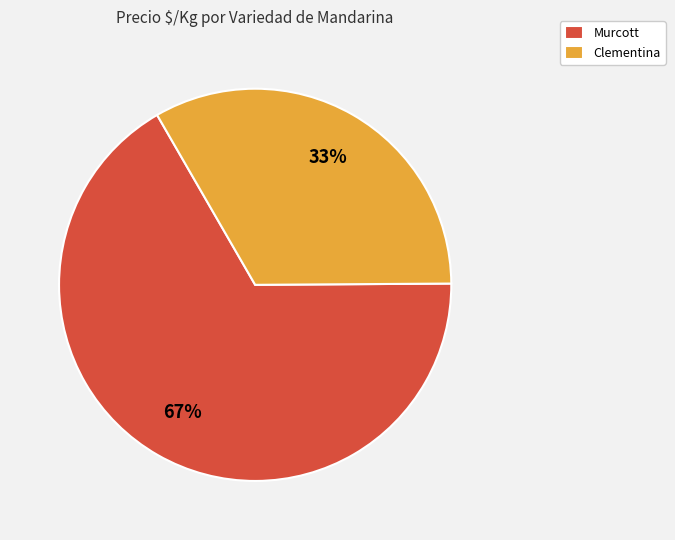

To the nearest percent, what is the difference between the largest and smallest slice percentages?

34%